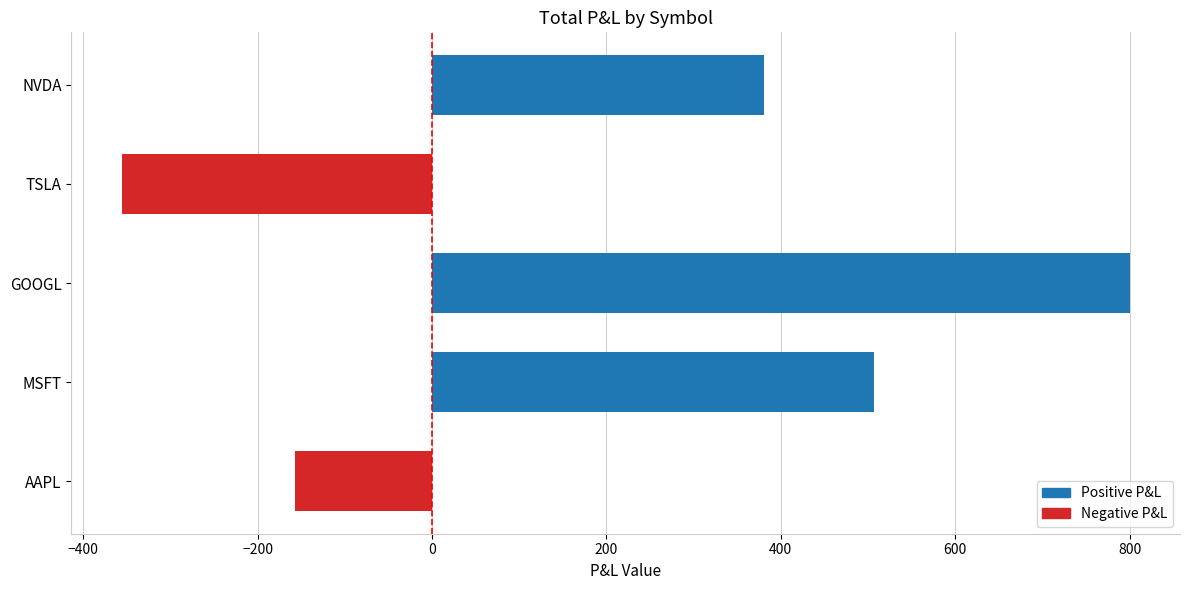

How many distinct data groups are displayed?

1